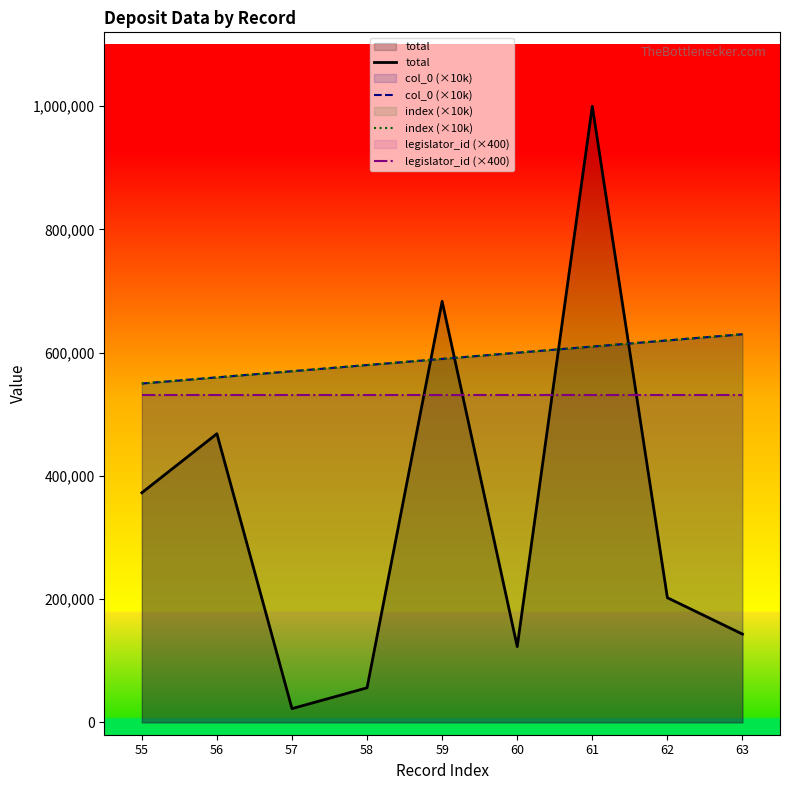

Reading left to right, transcribe all the data shown in this chart.

total: 55=372695	56=468533	57=22342	58=56155	59=683410	60=123001	61=1000000	62=202368	63=143313
col_0 (×10k): 55=550000	56=560000	57=570000	58=580000	59=590000	60=600000	61=610000	62=620000	63=630000
index (×10k): 55=550000	56=560000	57=570000	58=580000	59=590000	60=600000	61=610000	62=620000	63=630000
legislator_id (×400): 55=530800	56=530800	57=530800	58=530800	59=530800	60=530800	61=530800	62=530800	63=530800